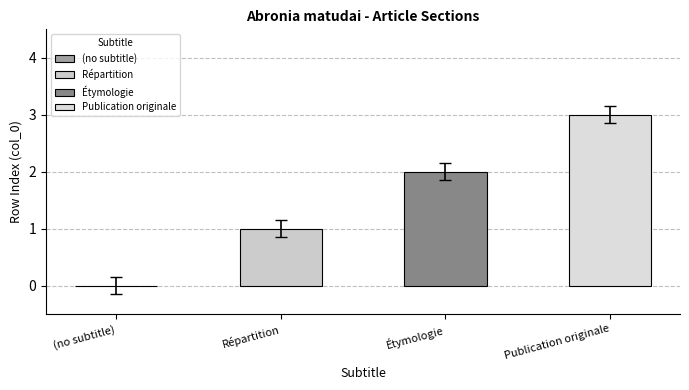

What is the value of the 2nd bar from the left?

1